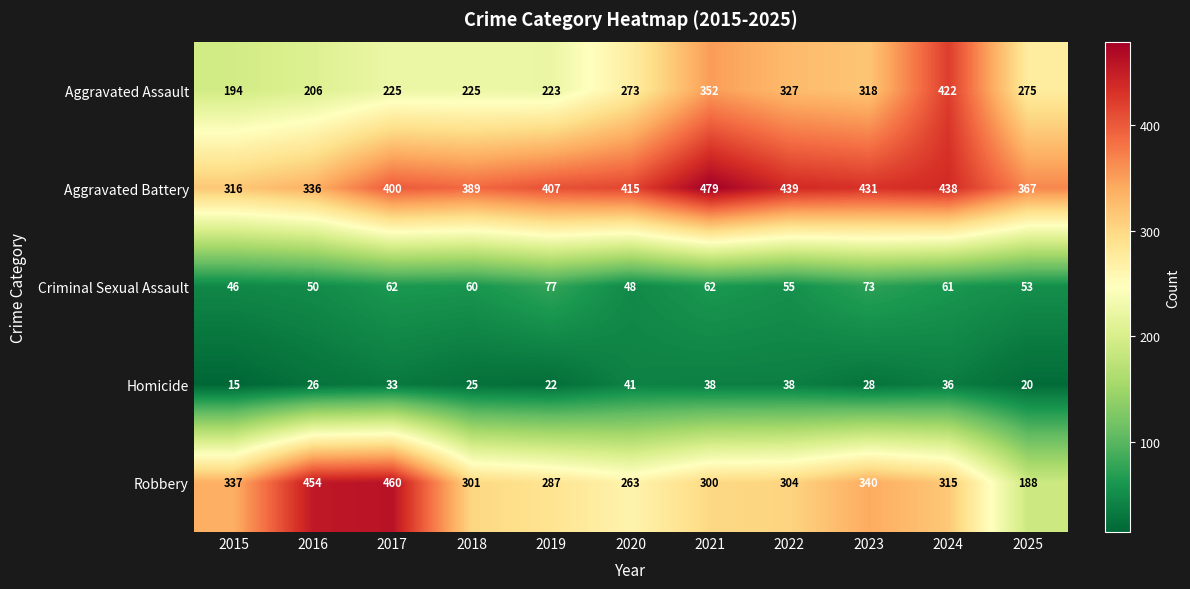

Count the number of categories in the chart.

11